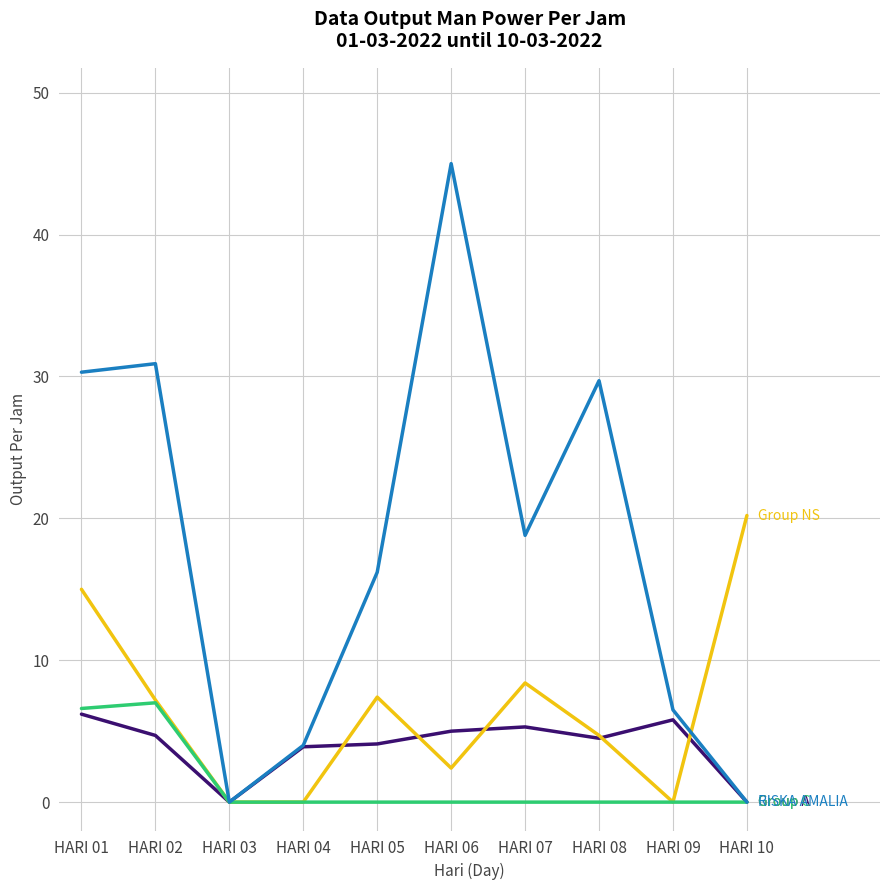

What is the spread (max minus min) of values at HARI 10?

20.2